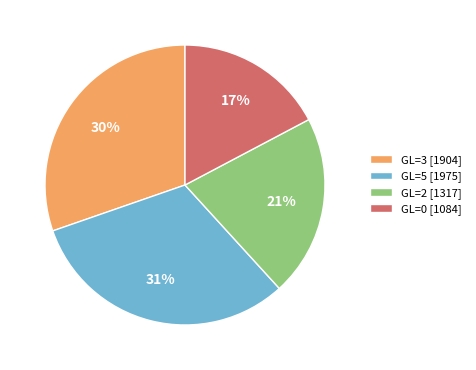

What is the ratio of the value at GL=0 [1084] to the value at GL=3 [1904]?

0.6